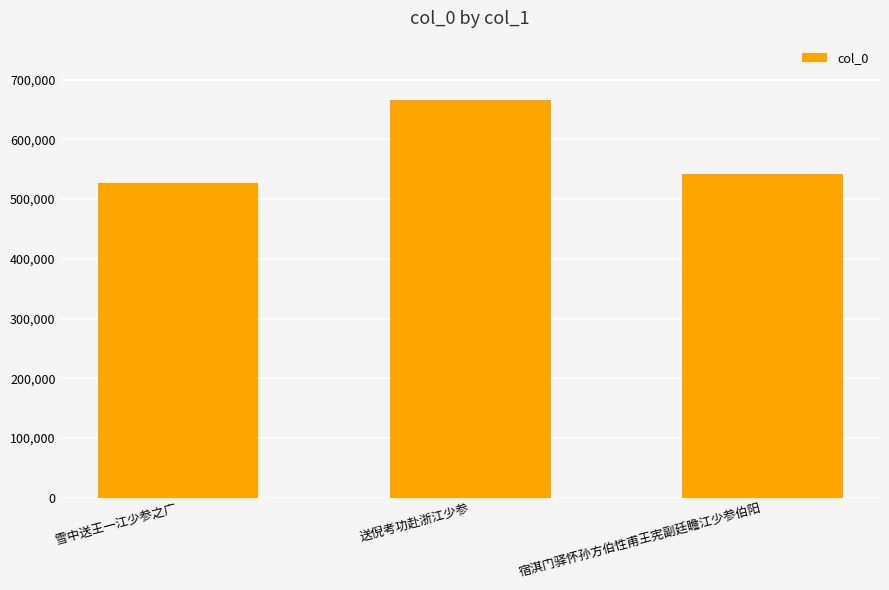

What is the difference between the values at 送倪考功赴浙江少参 and 雪中送王一江少参之广?

138759